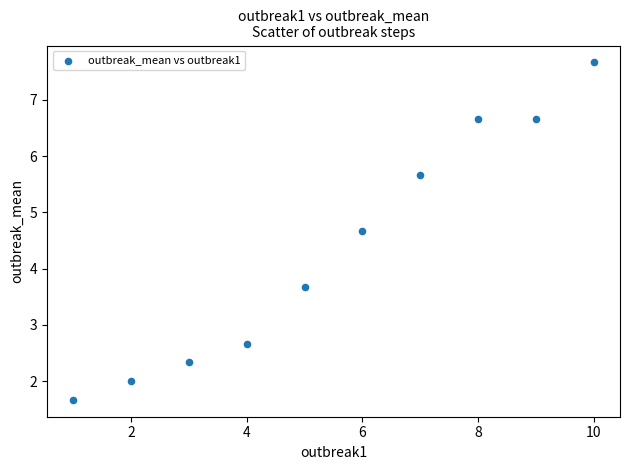

What is the range of Y values (max minus min)?

6.0